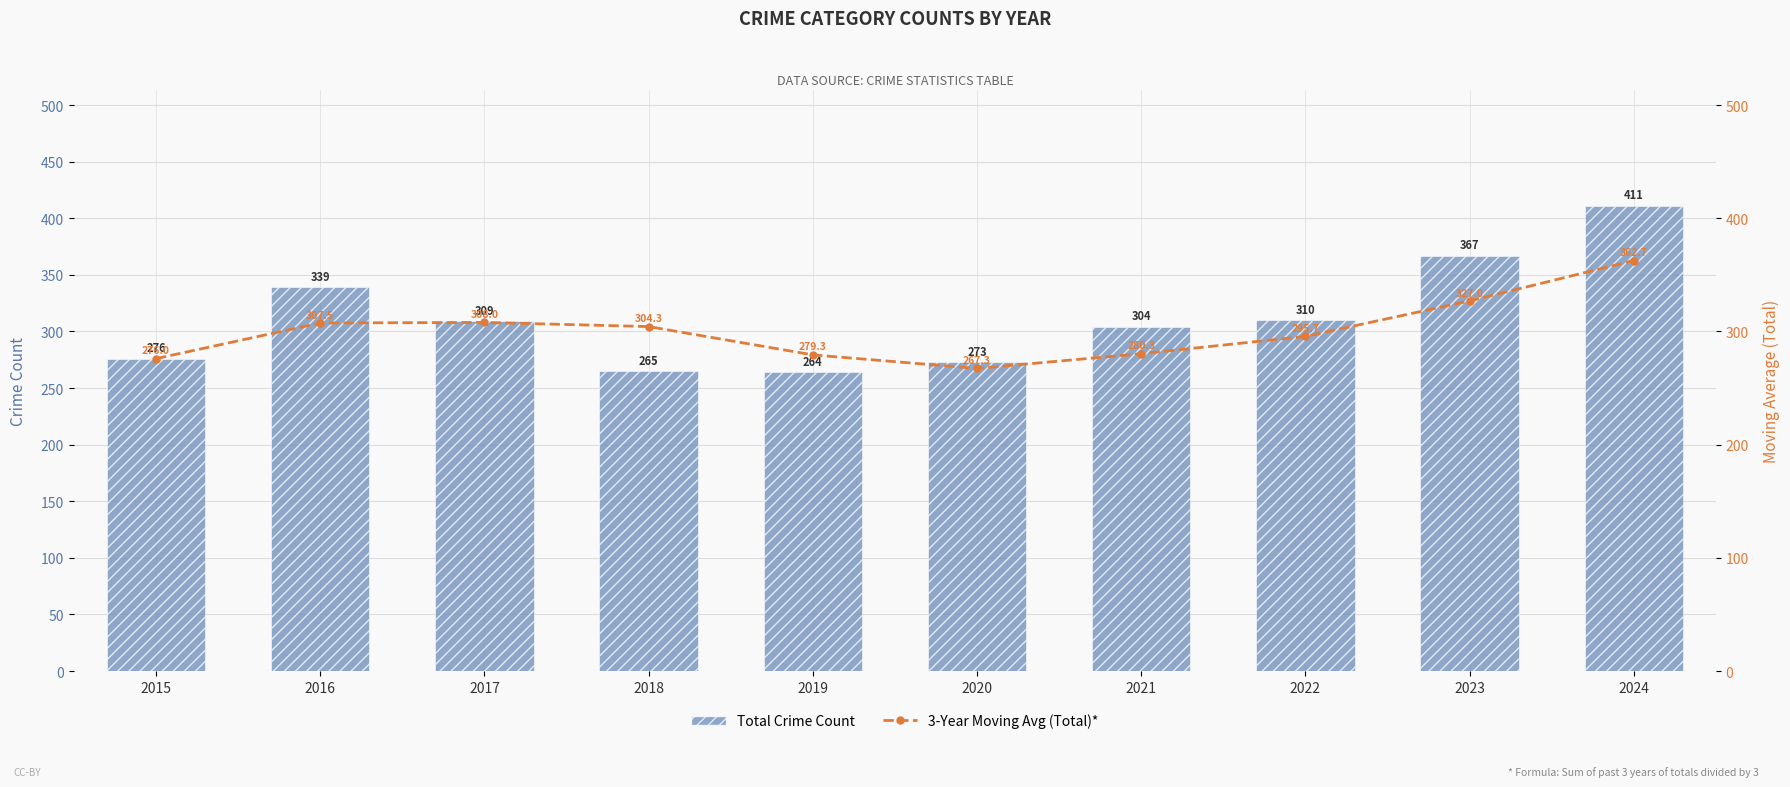

Which category has the lowest value in the 3-Year Moving Avg (Total)* series?

2020